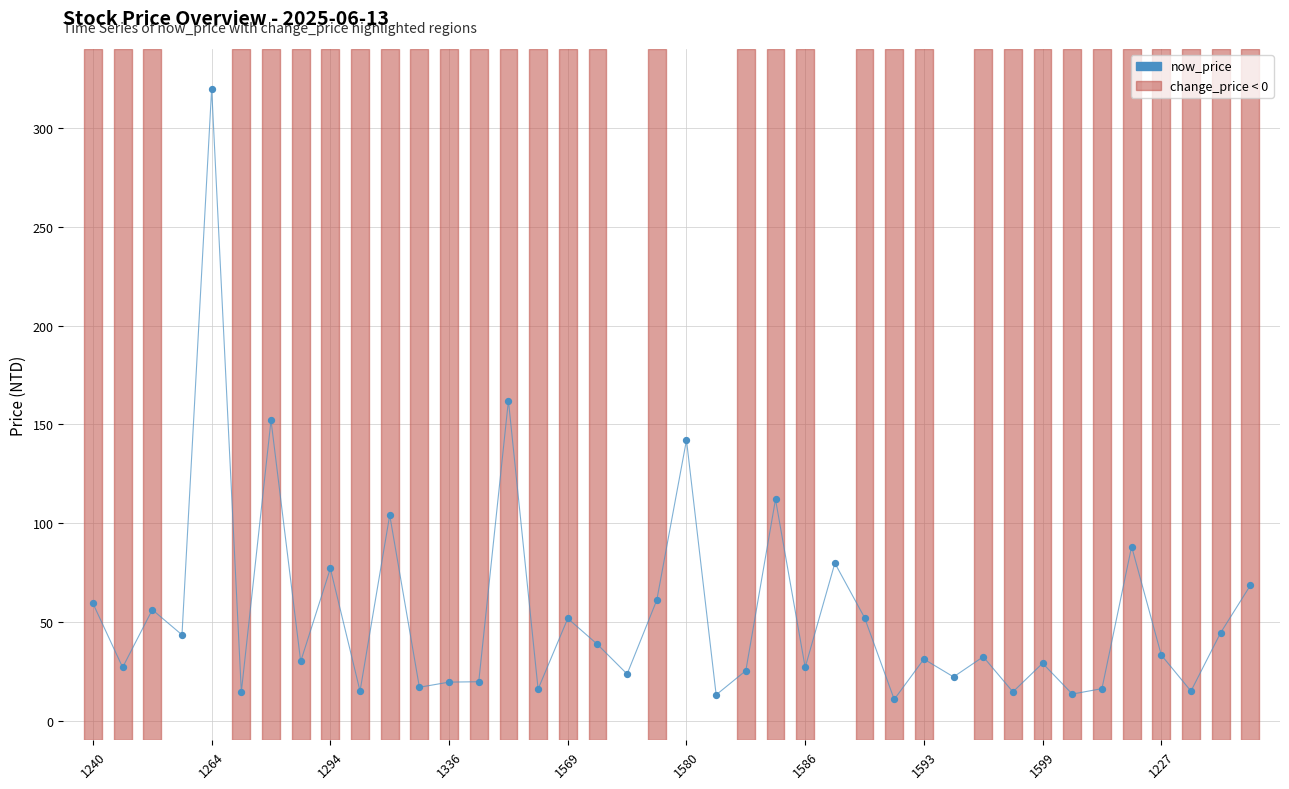

What is the minimum value shown in the chart?

10.7